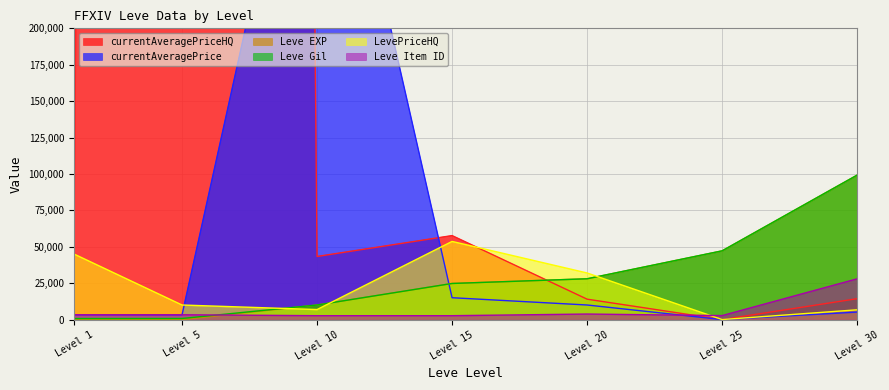

Which category has the lowest value in the LevePriceHQ series?

Level 25